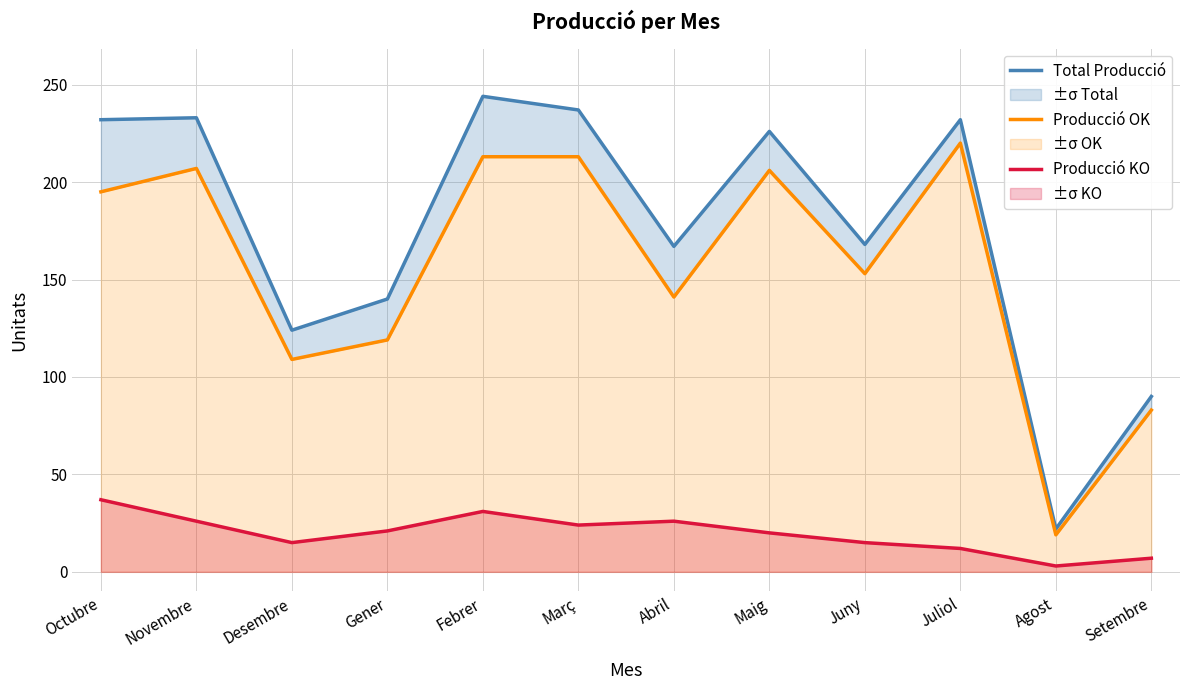

At which category is the sum across all series the highest?

Febrer